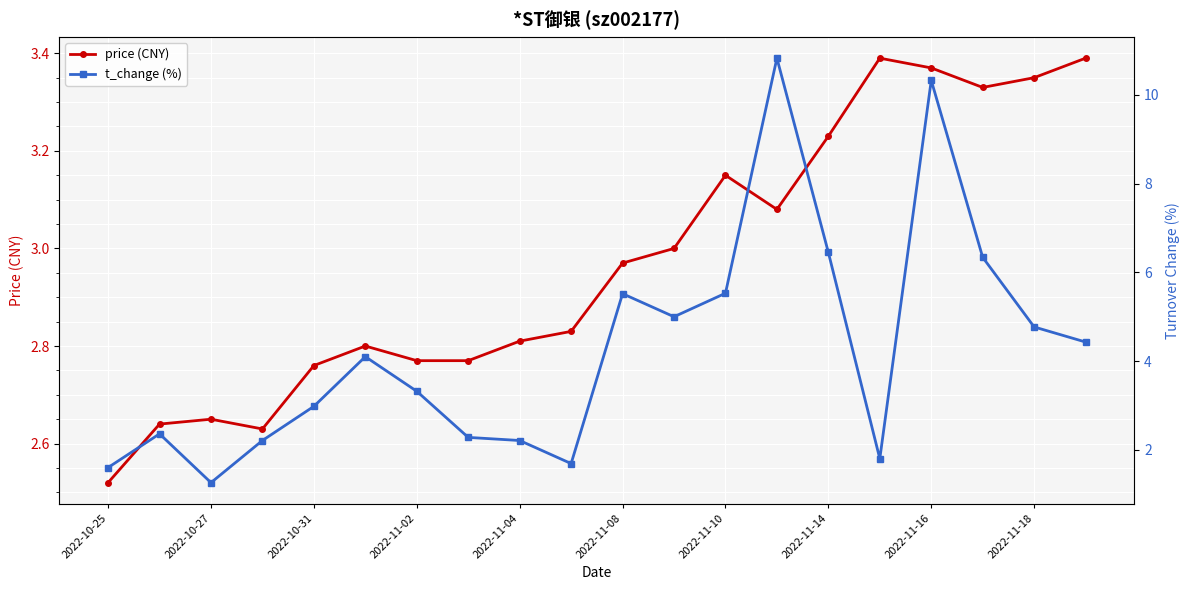

True or false: price (CNY) has more than 2 points higher than both neighbors.

True